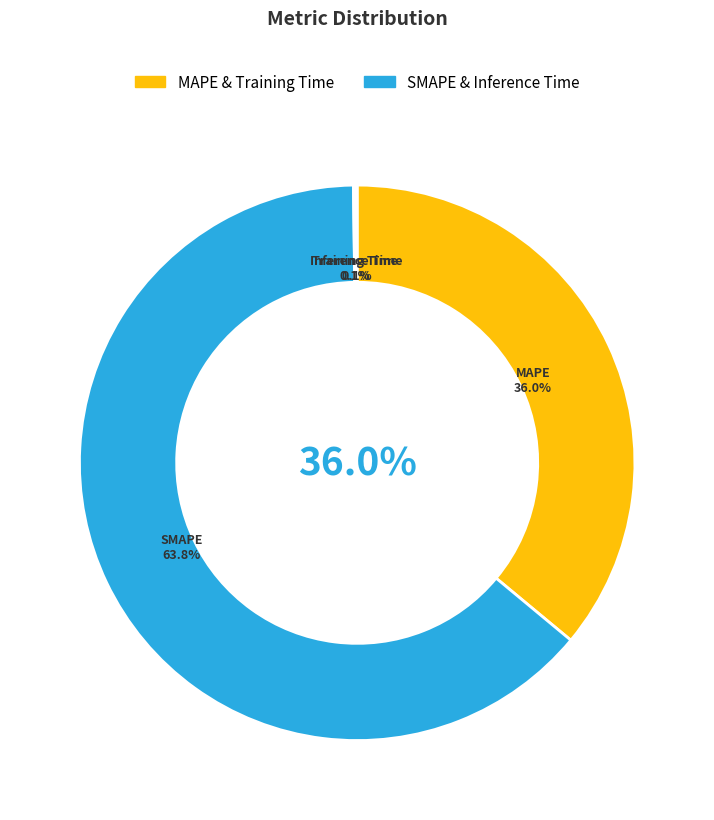

The Inference Time slice represents 1% of the pie. True or false?

False